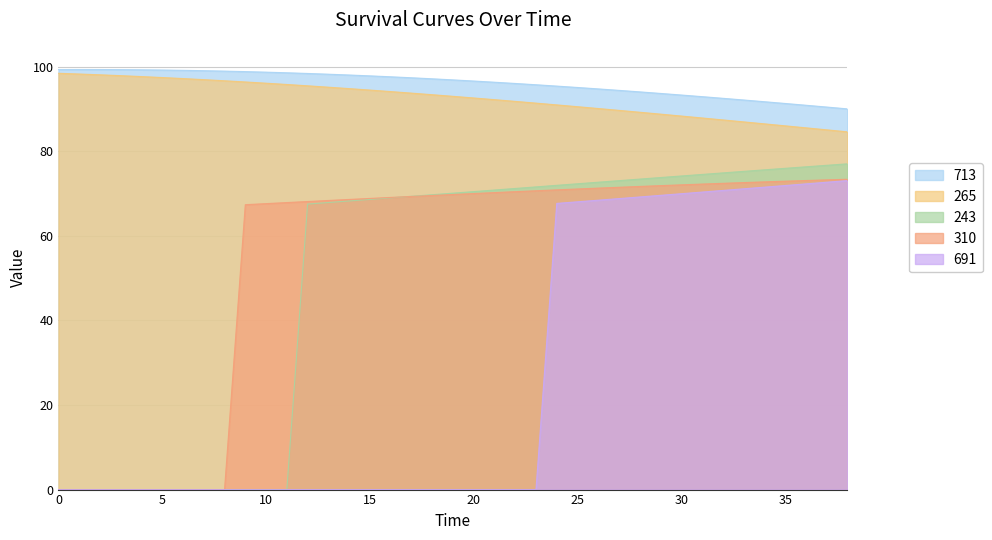

What is the difference between the 691 values at 34 and 6?

71.5